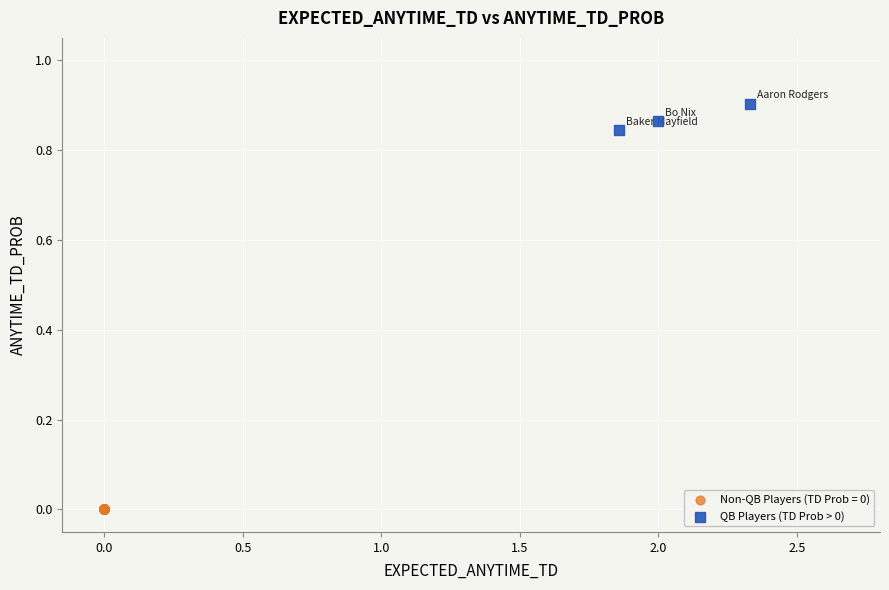

Which series reaches the minimum Y coordinate?

Non-QB Players (TD Prob = 0)